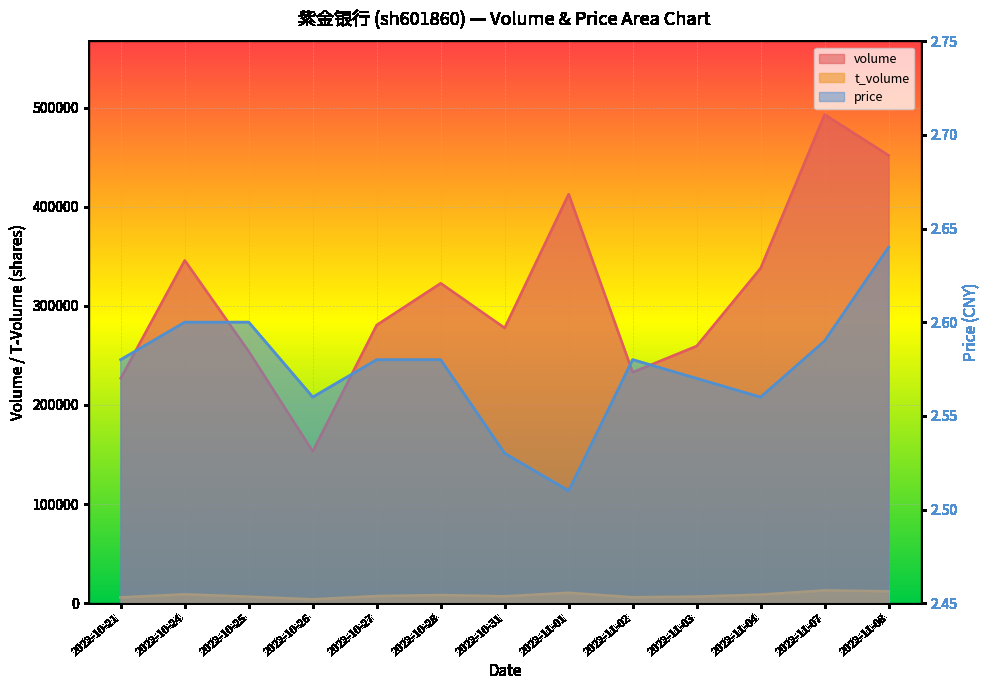

What is the difference between the volume values at 2022-11-02 and 2022-11-04?

104919.0